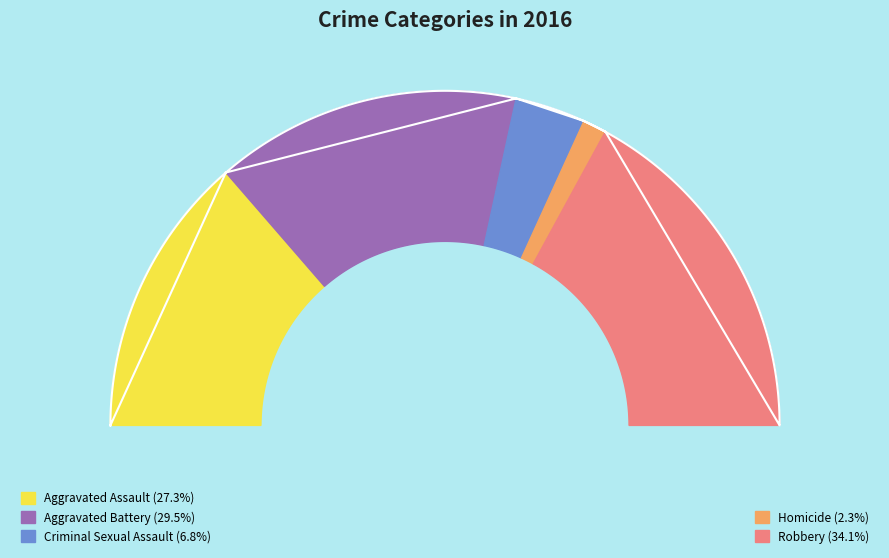

True or false: Homicide accounts for 2% of the total.

True